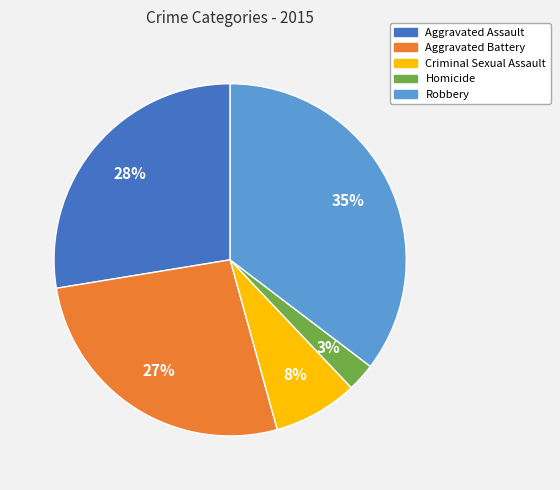

Does Aggravated Assault represent more than half of the total?

No